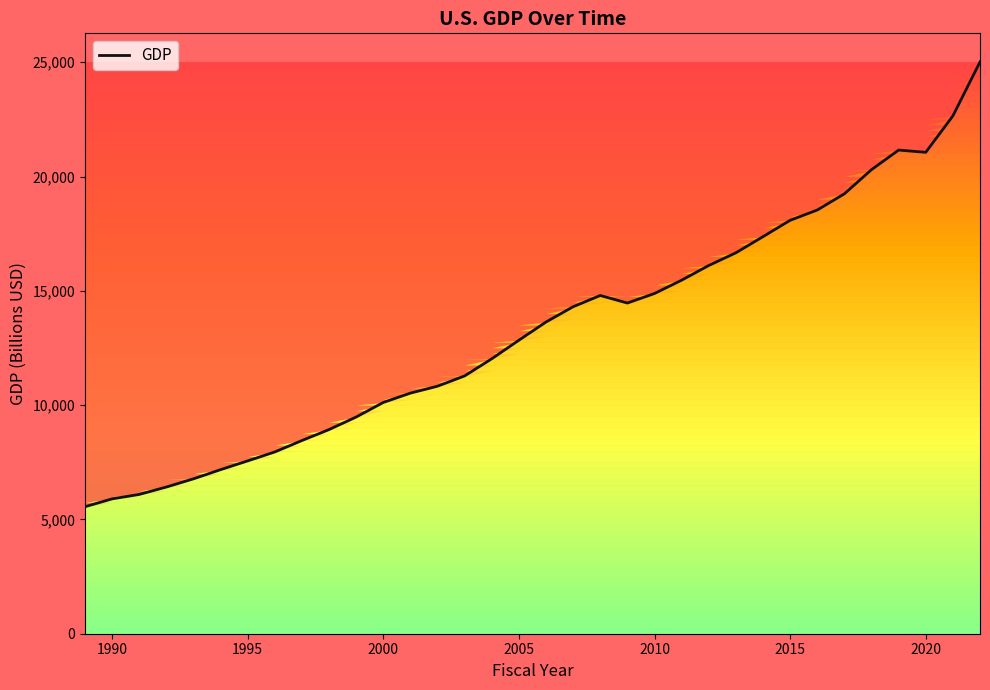

What is the greatest value displayed?

25015.5